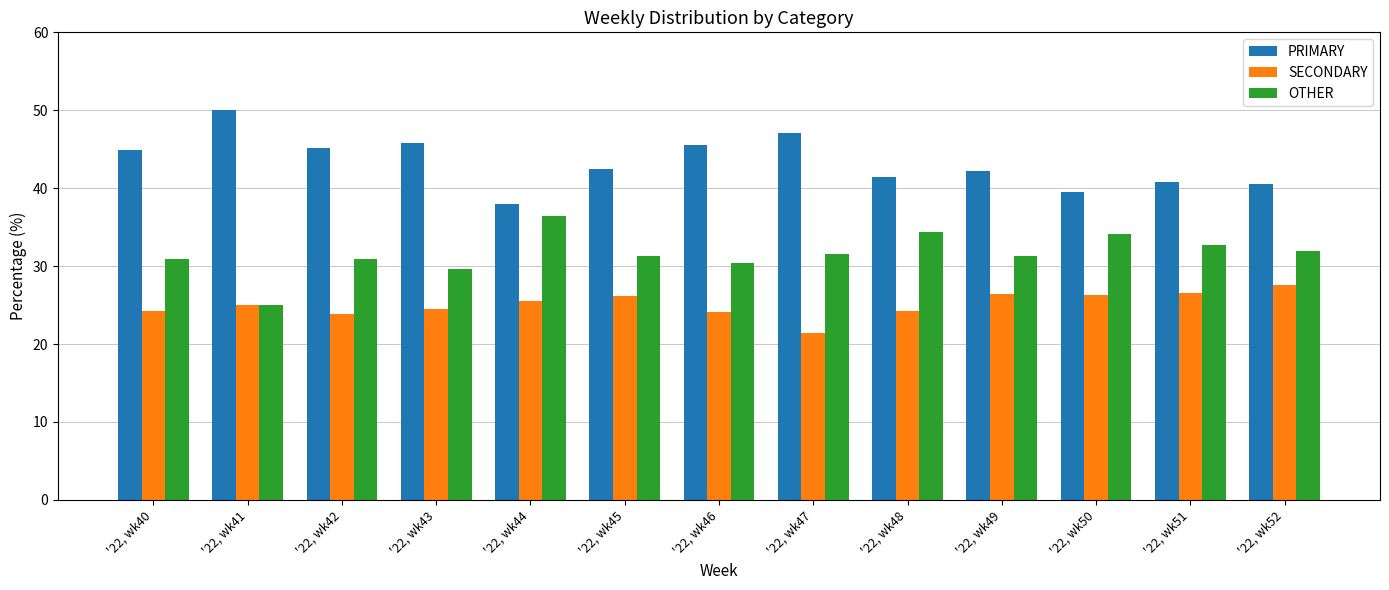

What are all the series names shown in the legend?

PRIMARY, SECONDARY, OTHER